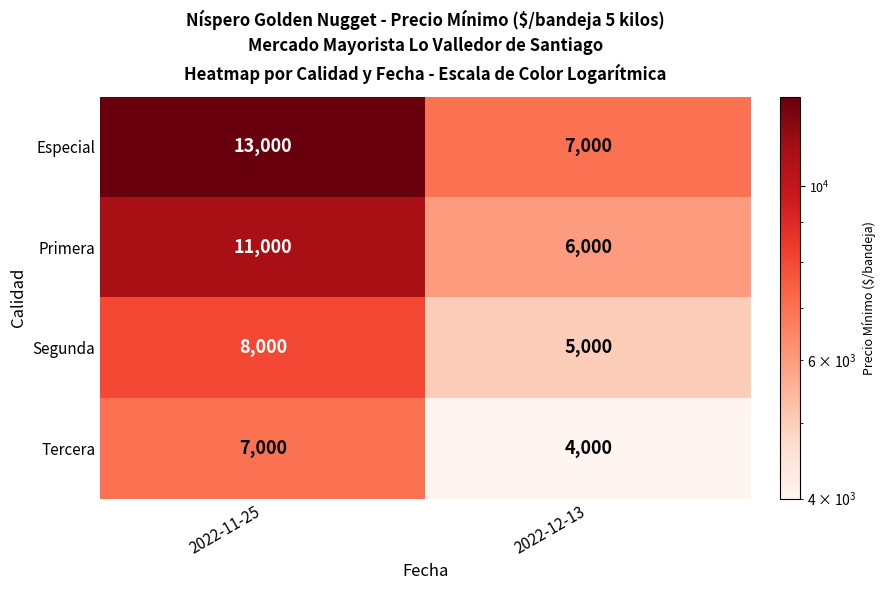

Reading left to right, what are all the values shown in this chart?

Especial: 13000	7000
Primera: 11000	6000
Segunda: 8000	5000
Tercera: 7000	4000